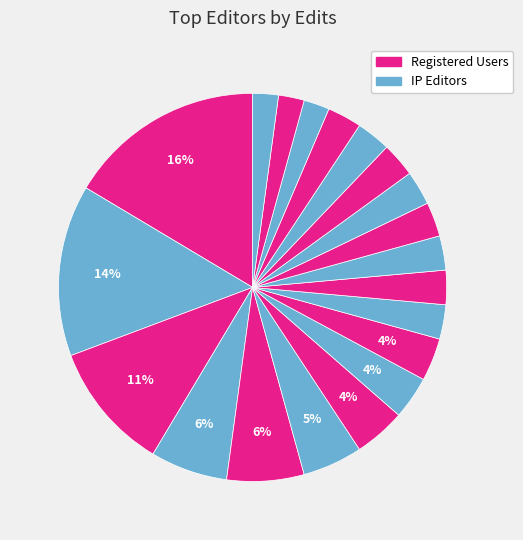

How many slices are in this pie chart?

20